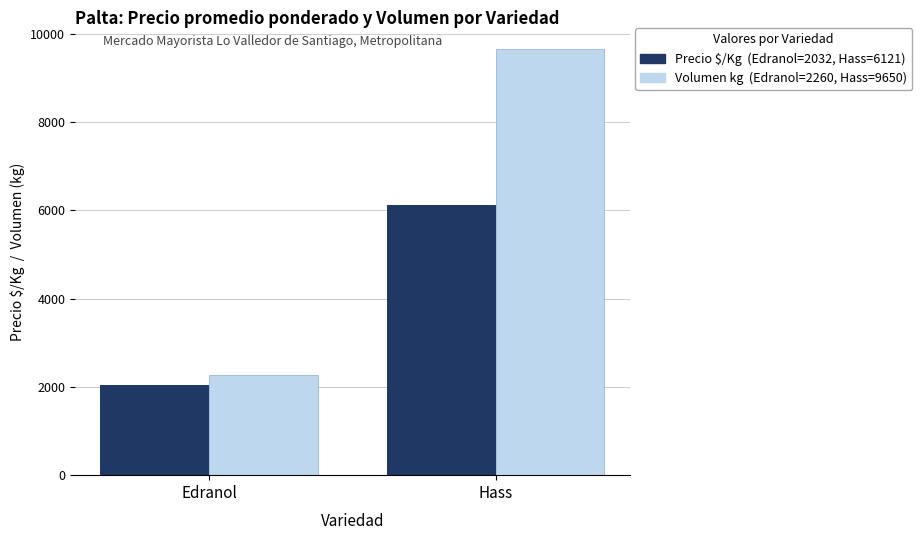

What is the label of the 1st bar from the left?

Edranol